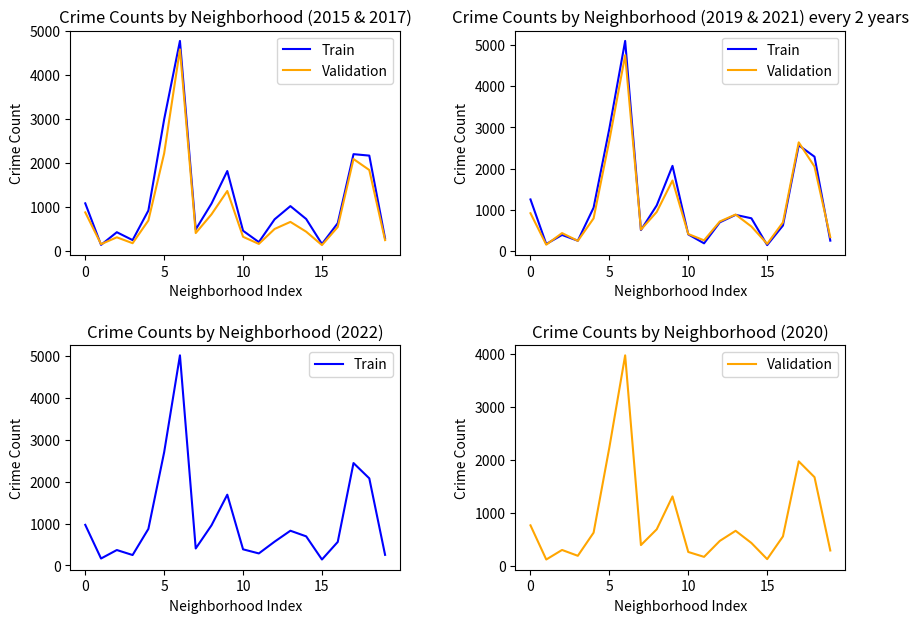

How many intersections are there between Validation and Train?

1